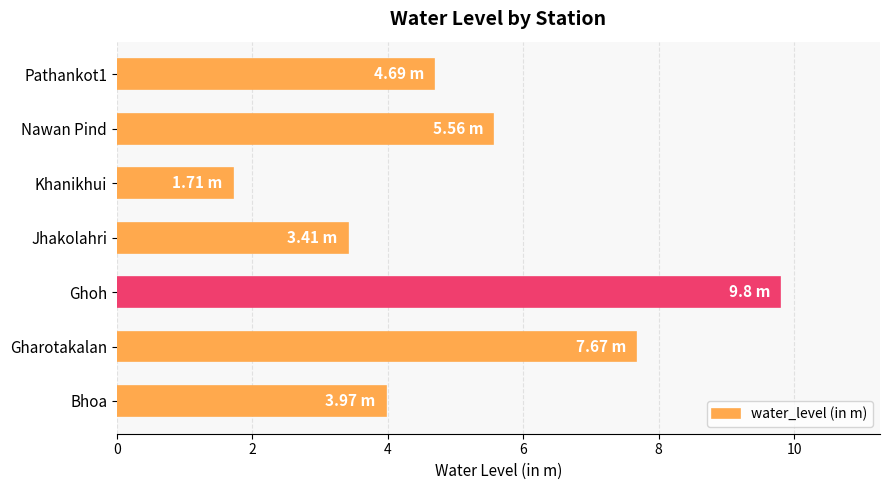

What is the difference between the second highest and second lowest values?

4.3